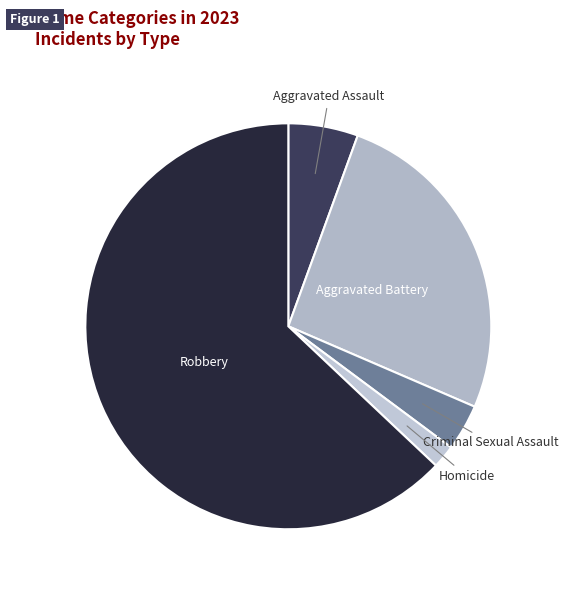

What is the largest slice in the pie chart?

Robbery